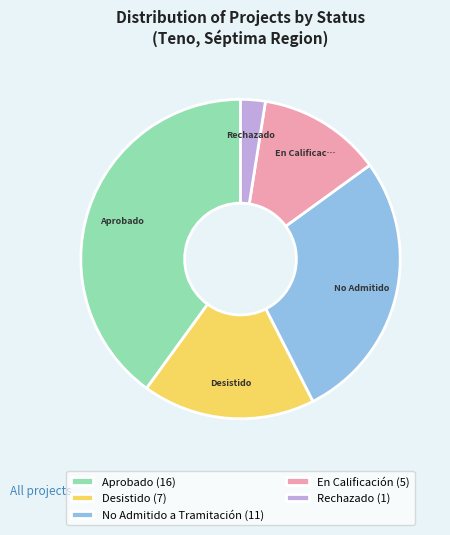

Which slice is the smallest?

Rechazado